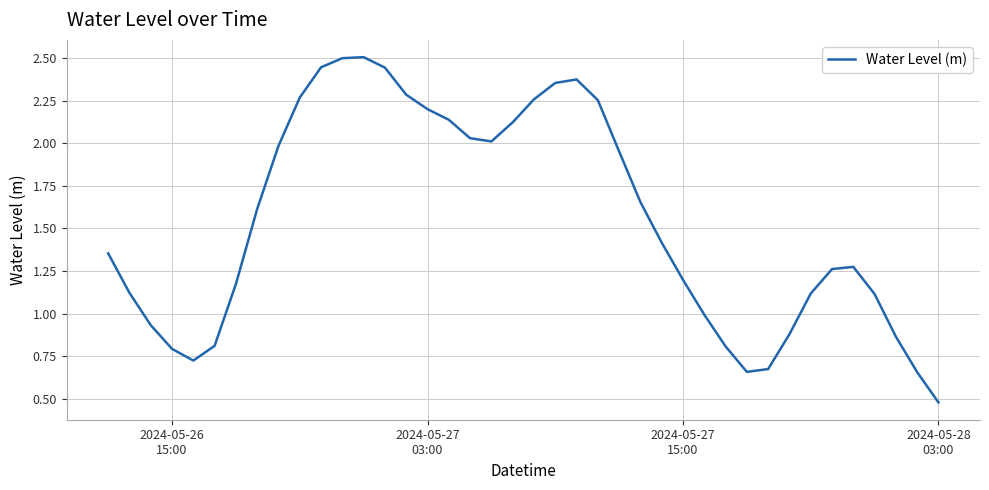

What is the maximum value shown in the chart?

2.5